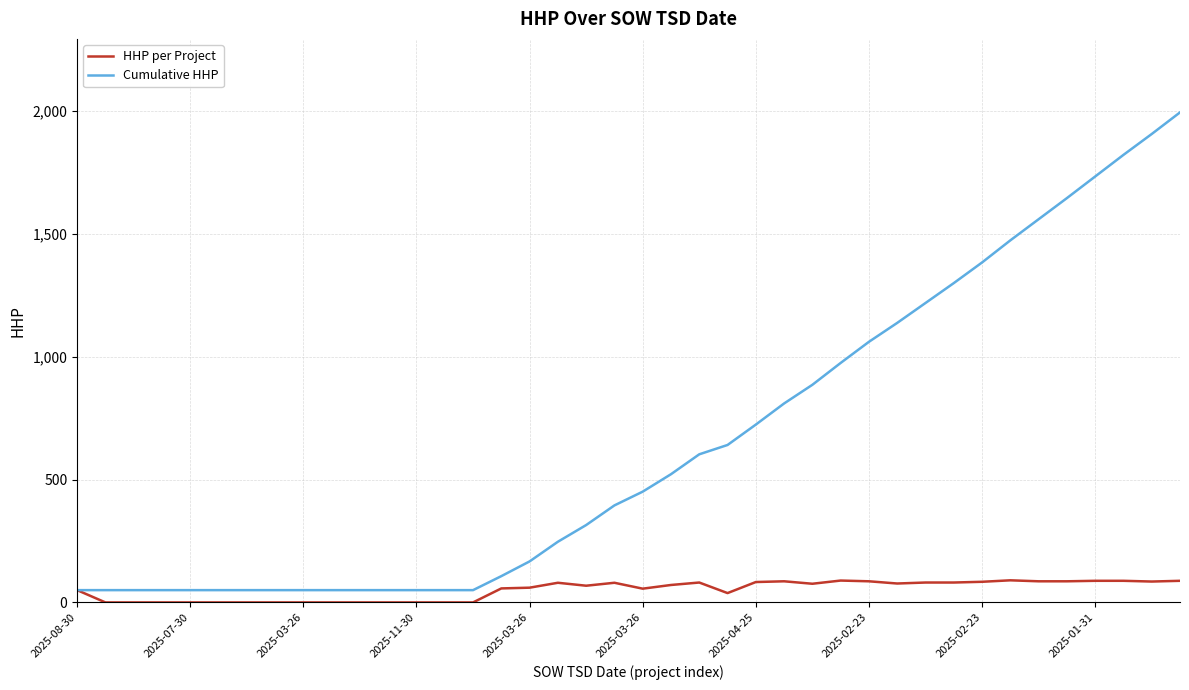

List the series in order of their peak value, lowest first.

HHP per Project, Cumulative HHP